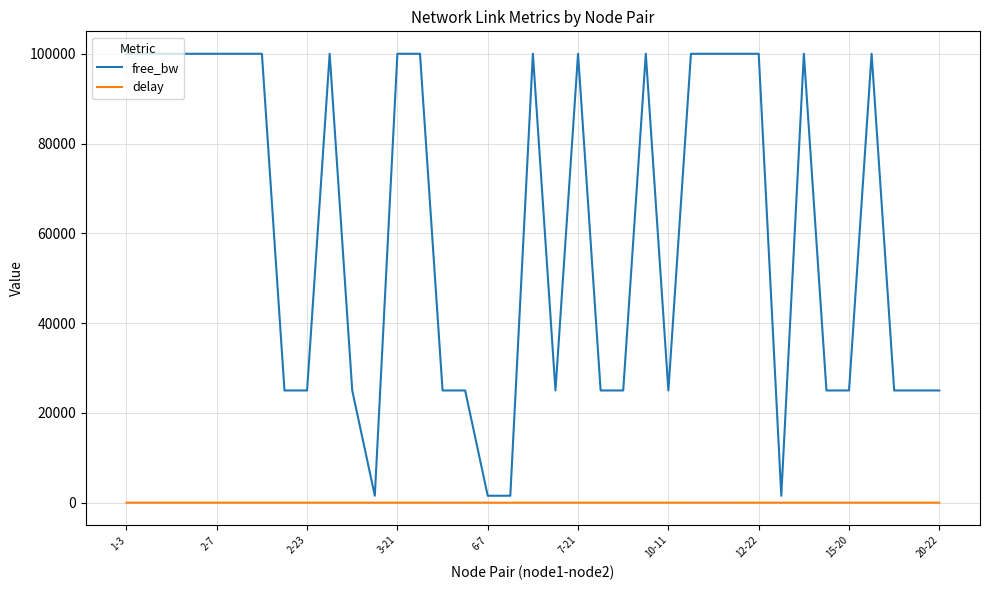

What is the highest value of the free_bw series?

99999.9